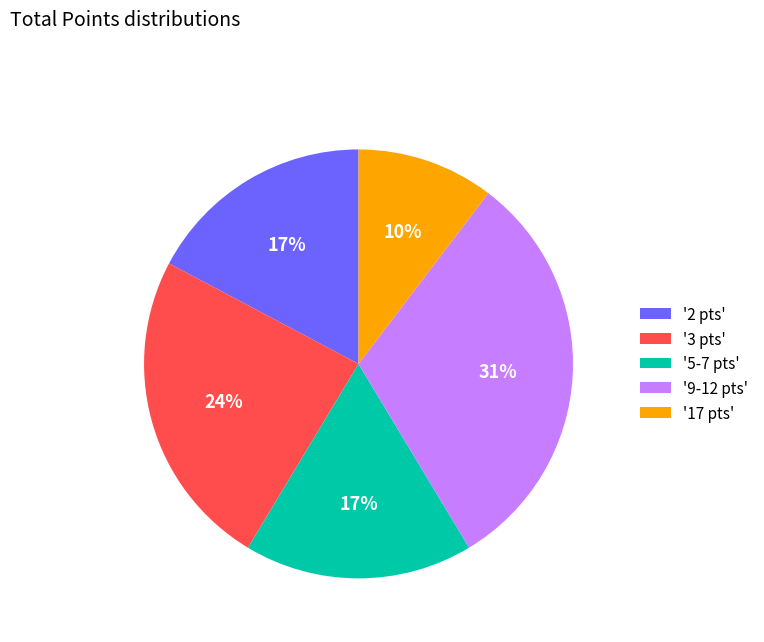

To the nearest percent, what is the difference between the largest and smallest slice percentages?

21%